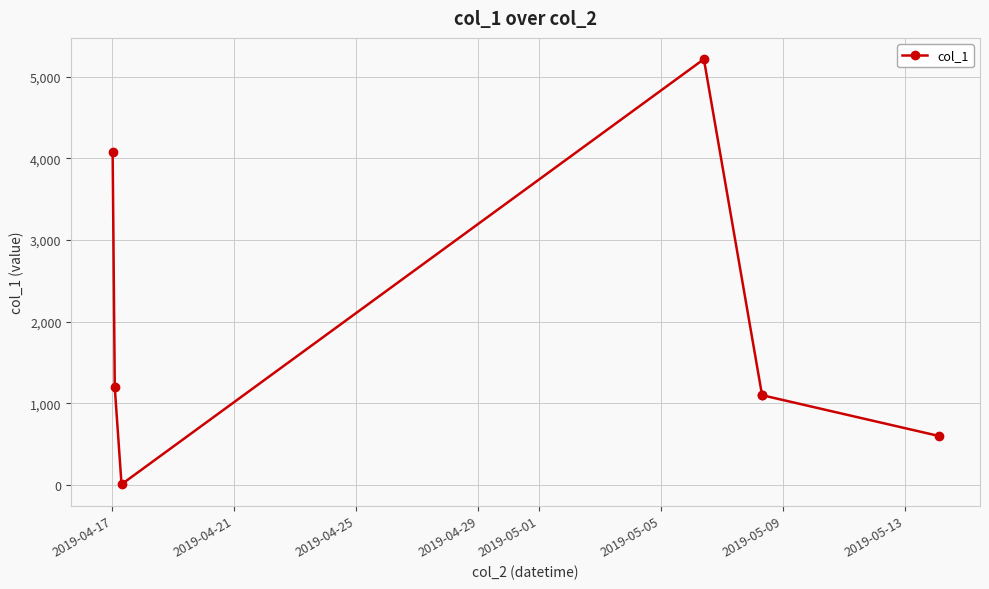

Does the chart display data point markers on the line(s)?

Yes